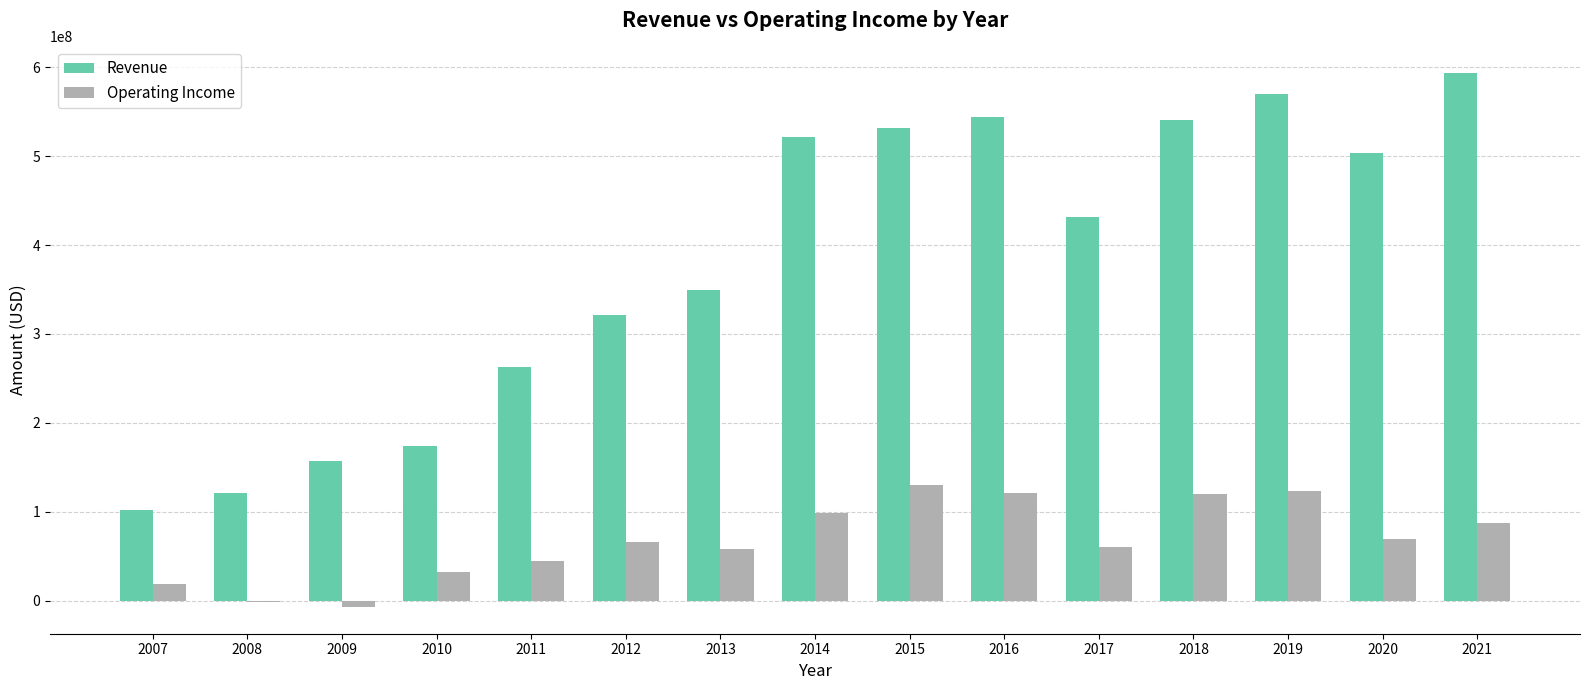

Which series has the largest total across all categories?

Revenue